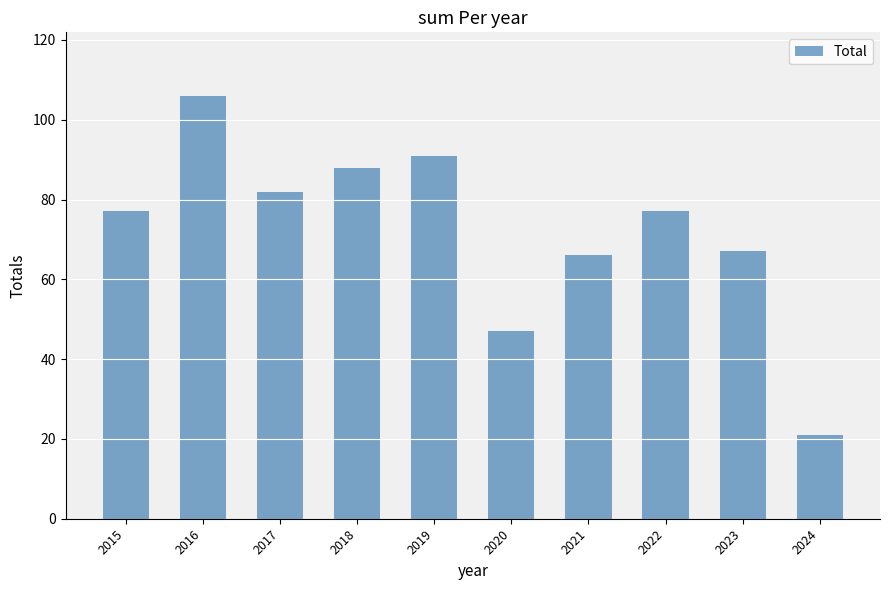

How many bars are there in total?

10